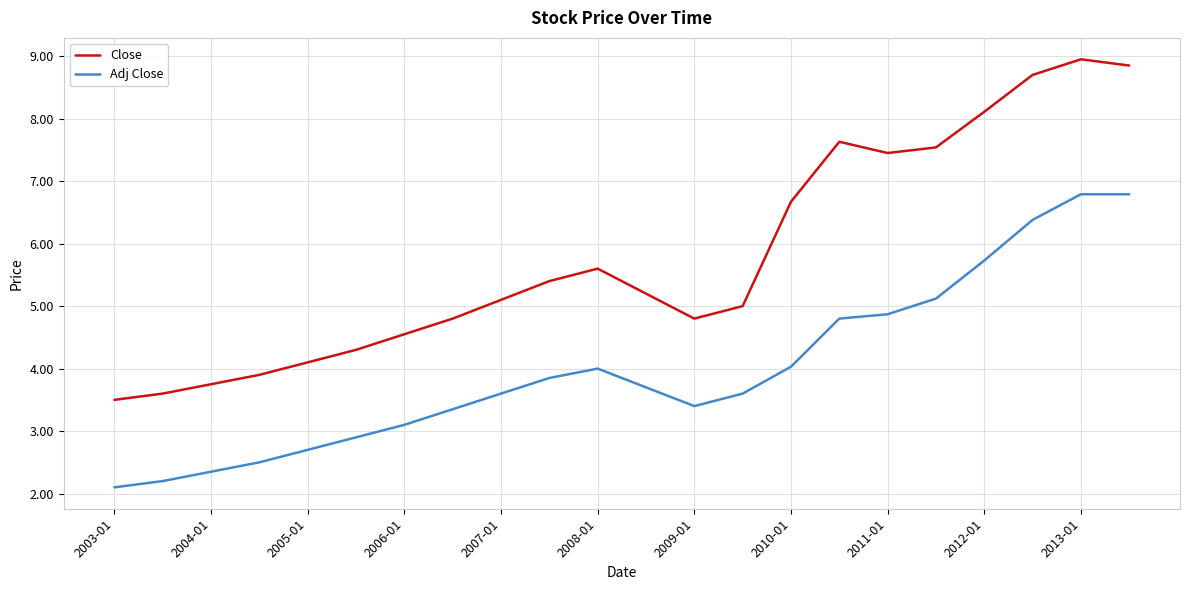

Which series has the widest spread of values?

Close